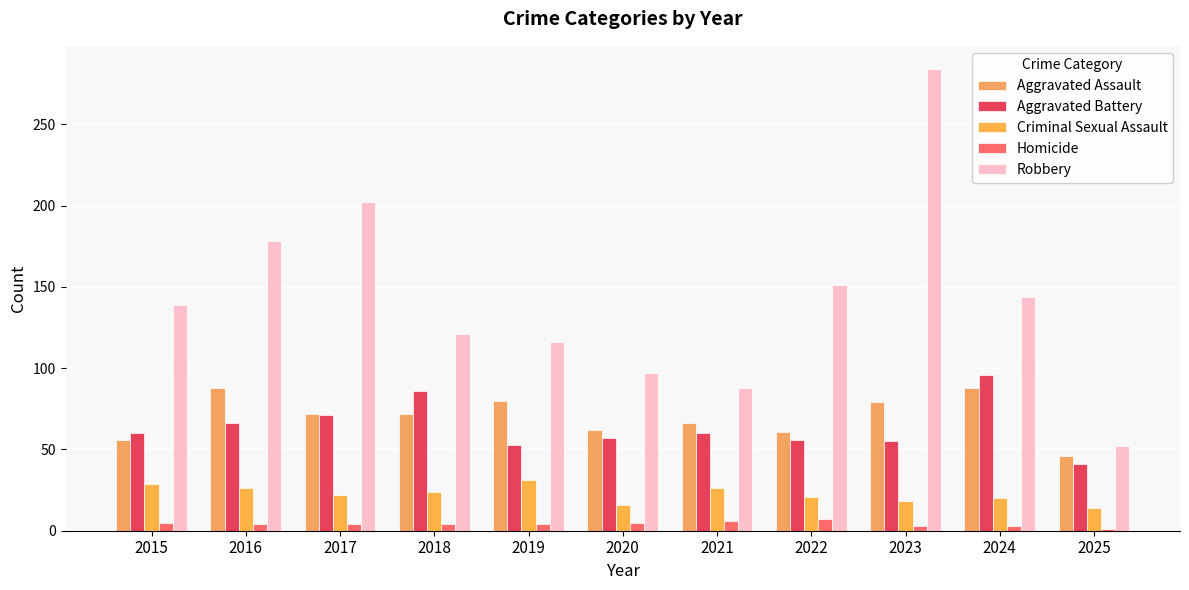

Between 2019 and 2024, which is larger?

2024